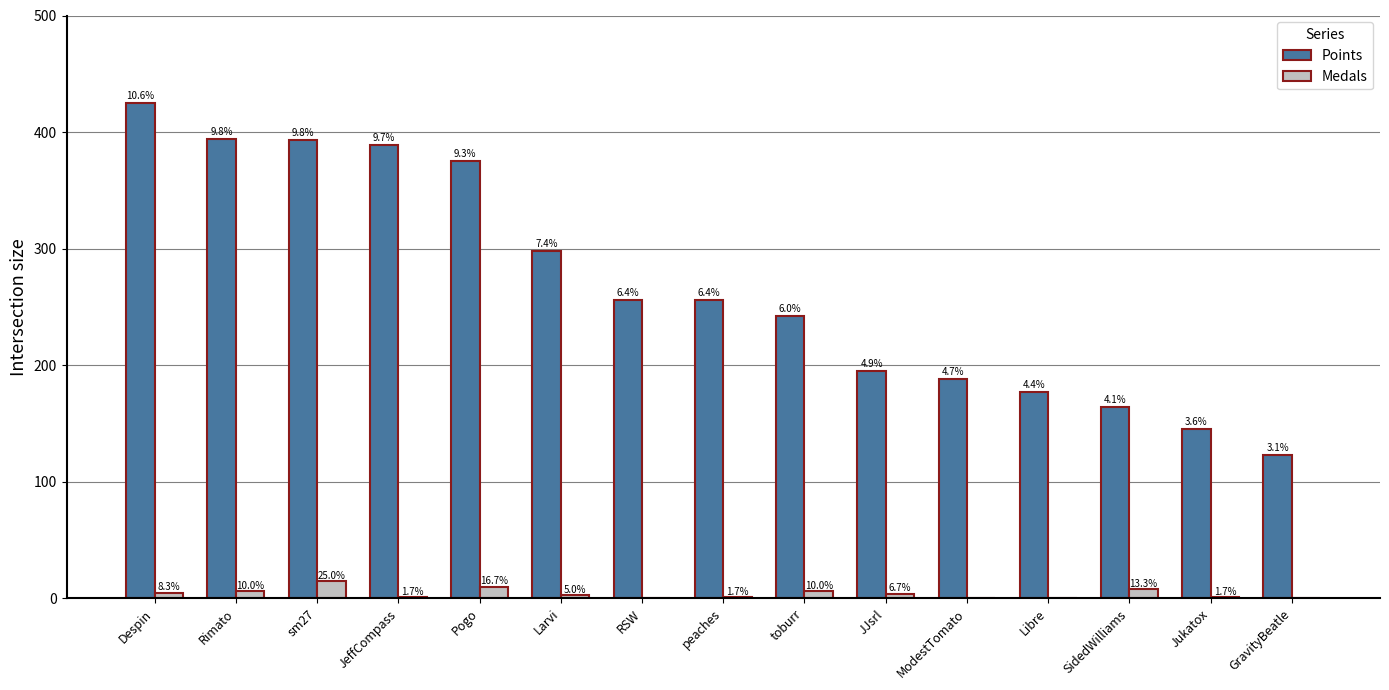

Rank the series by their maximum value, from highest to lowest.

Points, Medals